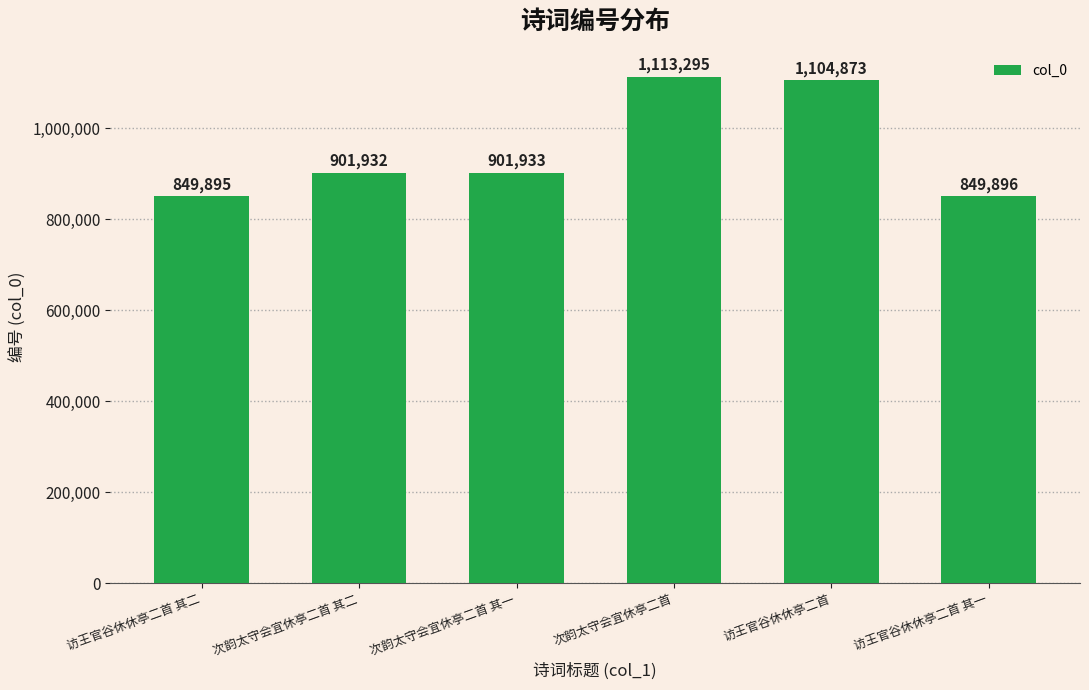

List the labels in order of value, smallest first.

访王官谷休休亭二首 其二, 访王官谷休休亭二首 其一, 次韵太守会宜休亭二首 其二, 次韵太守会宜休亭二首 其一, 访王官谷休休亭二首, 次韵太守会宜休亭二首